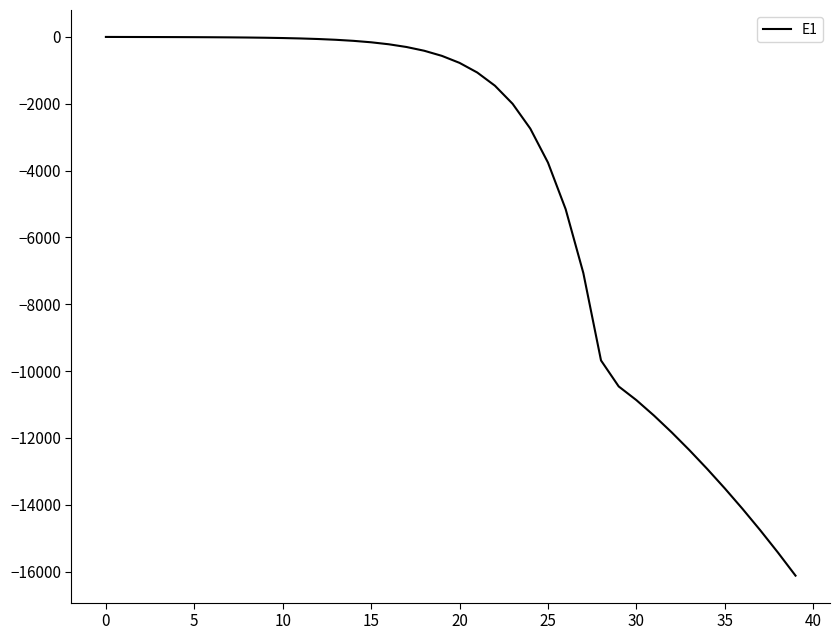

What is the smallest value displayed?

-16118.6